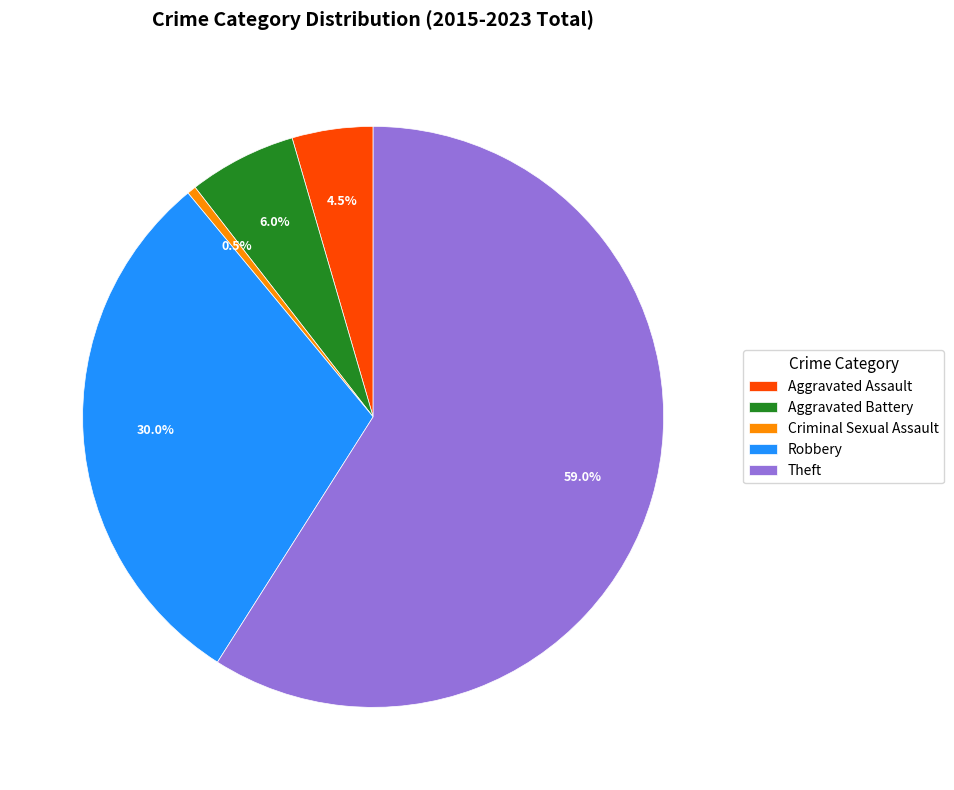

Which category has the smallest portion of the pie?

Criminal Sexual Assault